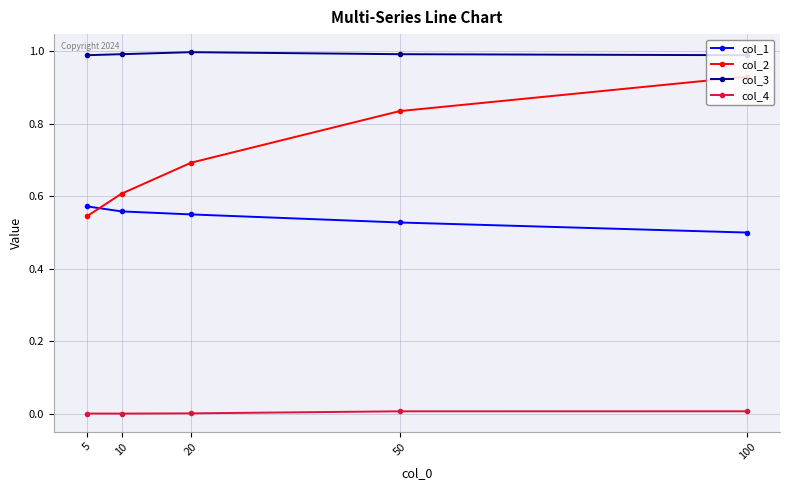

The value of col_3 at 5 is 1.4. True or false?

False